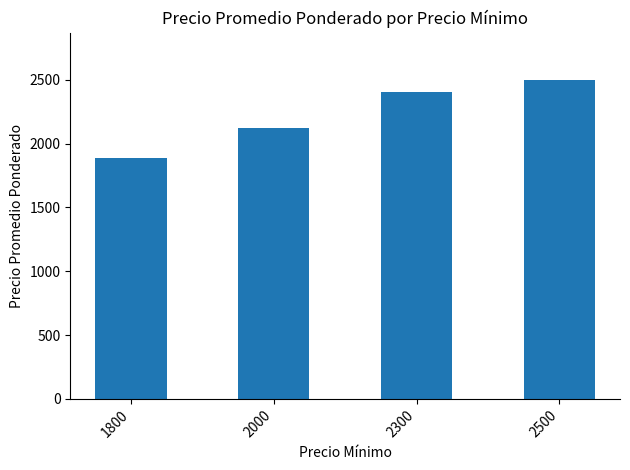

What is the change in value from 1800 to 2300?

+510